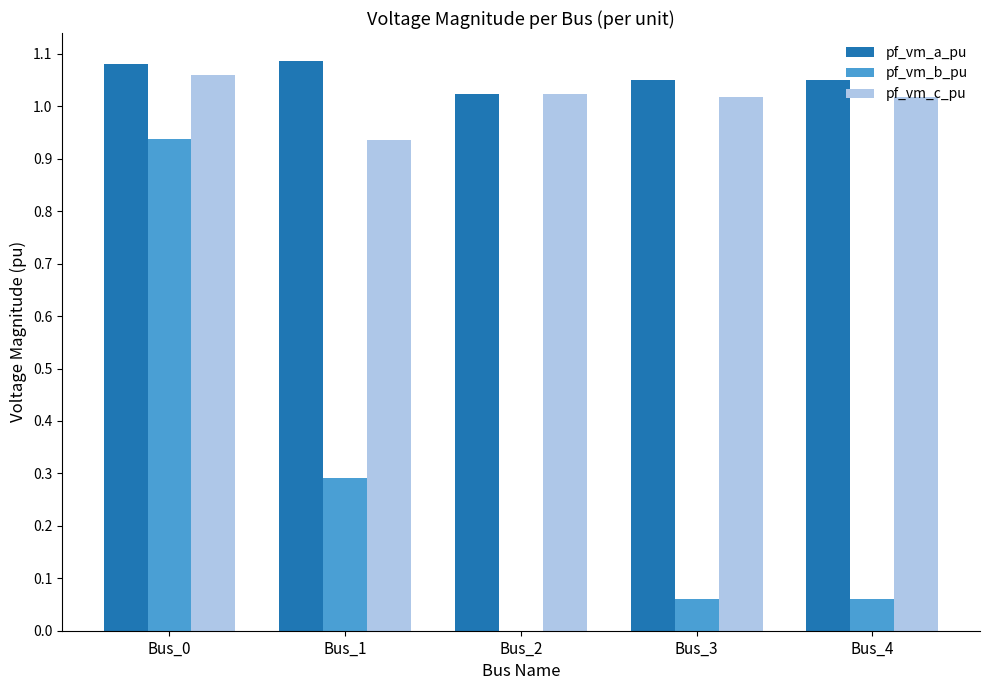

Count the number of categories in the chart.

5